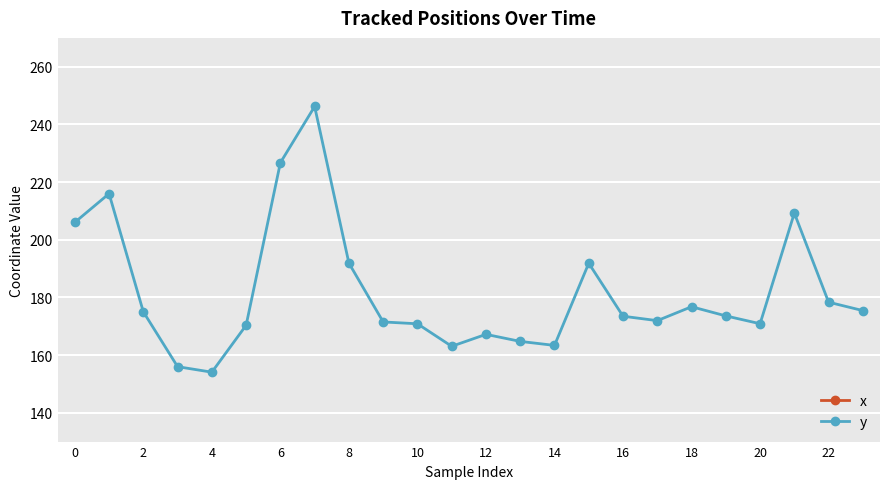

How many lines are shown in the chart?

2